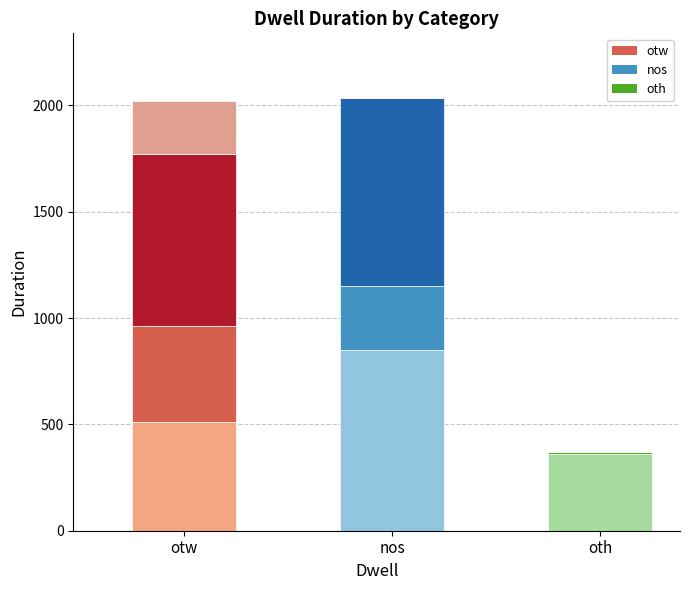

How many data points does each series have?

3